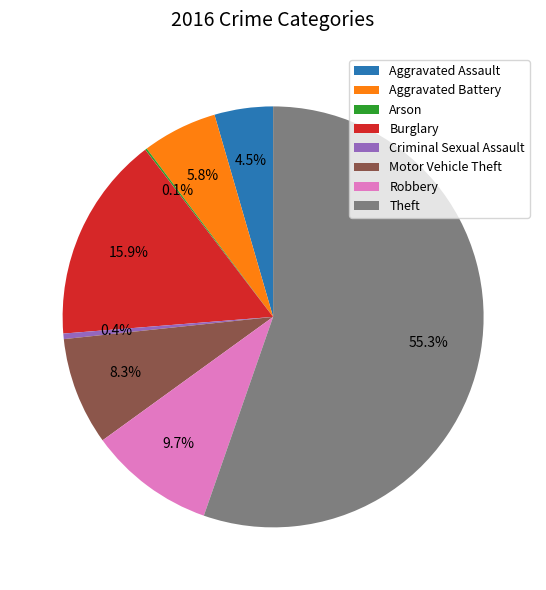

Is there a majority slice in this chart?

Yes